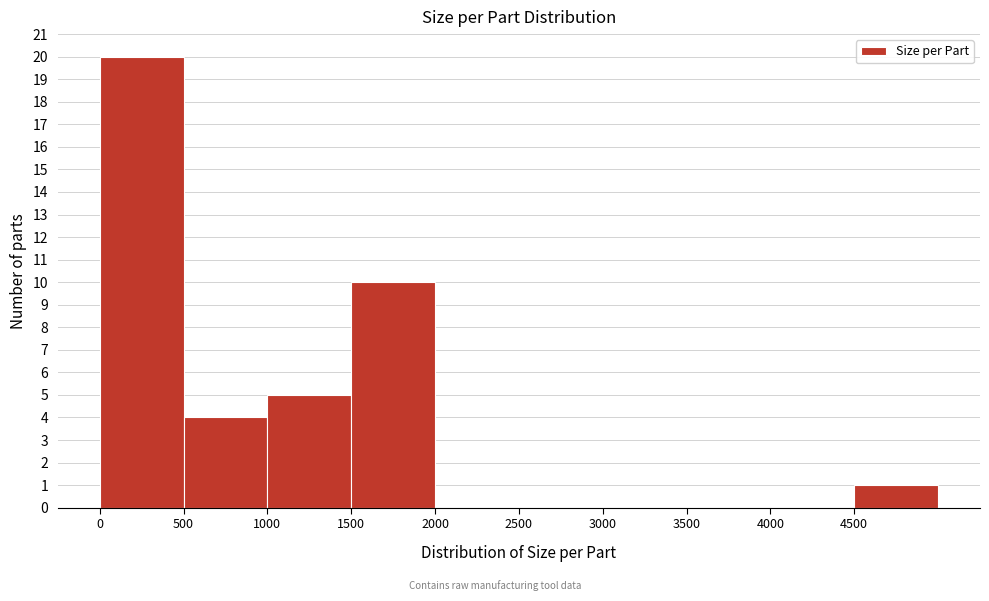

Which range on the x-axis has the tallest bar?

0 to 500